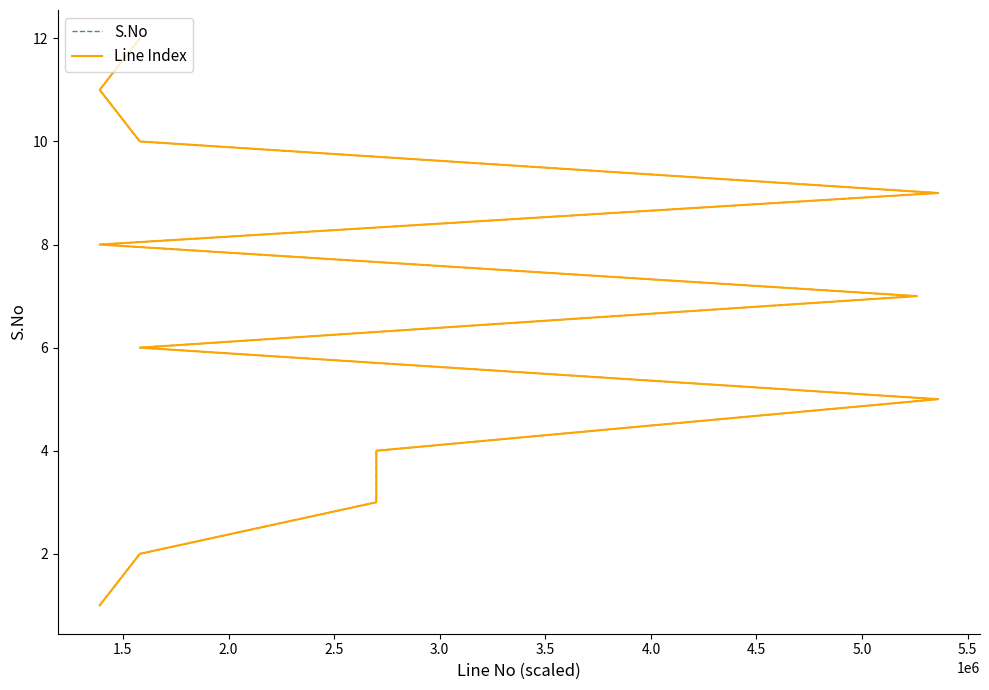

Between 4.0 and 5.5, which is larger?

5.5